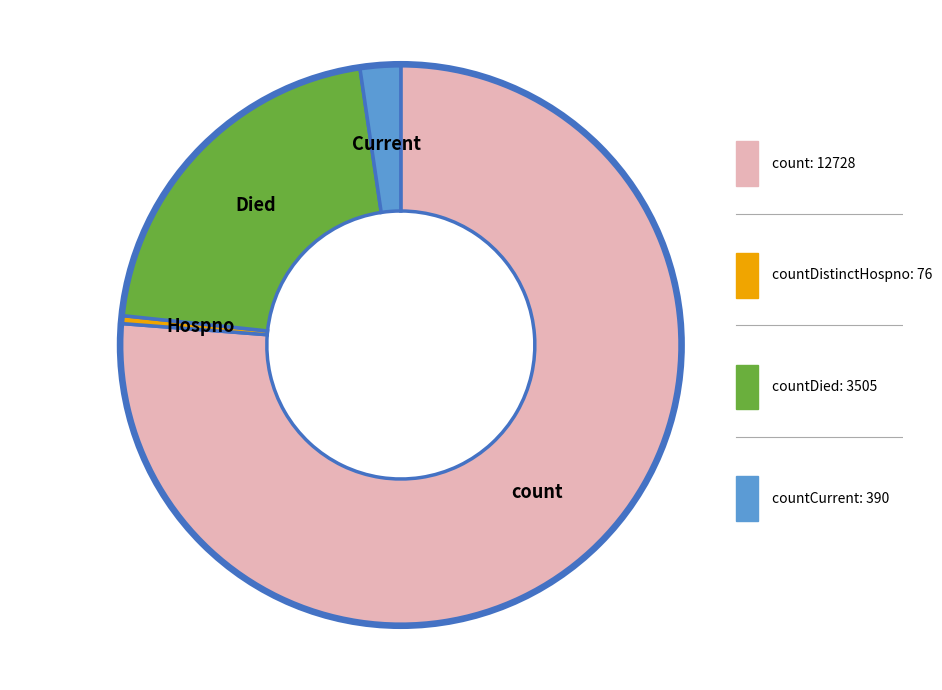

Is there any slice that represents more than half of the pie?

Yes